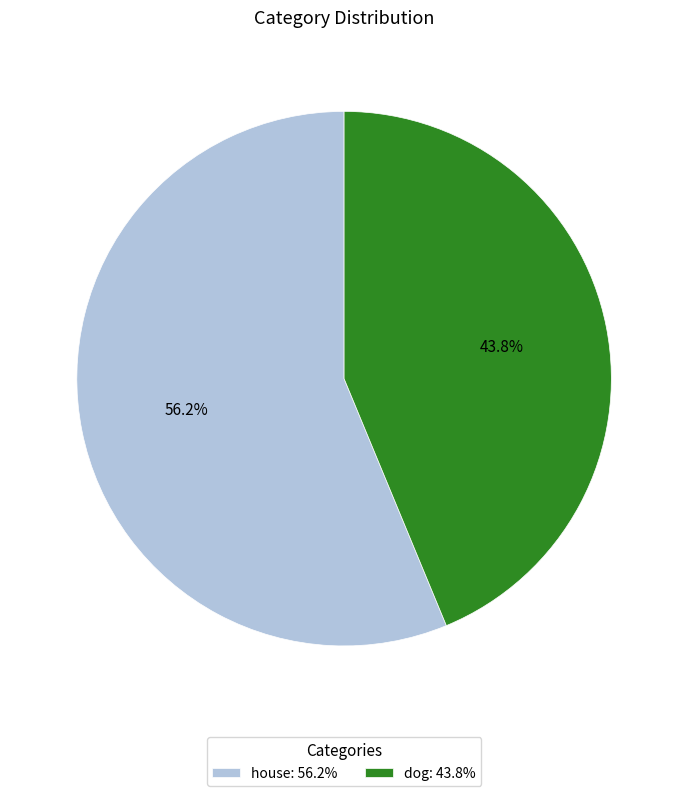

To the nearest percent, what is the combined percentage of house and dog?

100%